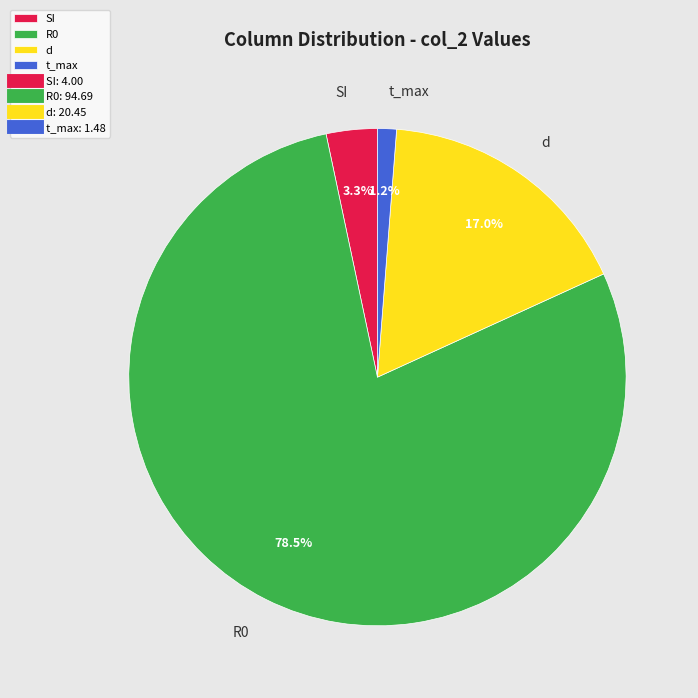

Which has a higher value, R0 or t_max?

R0